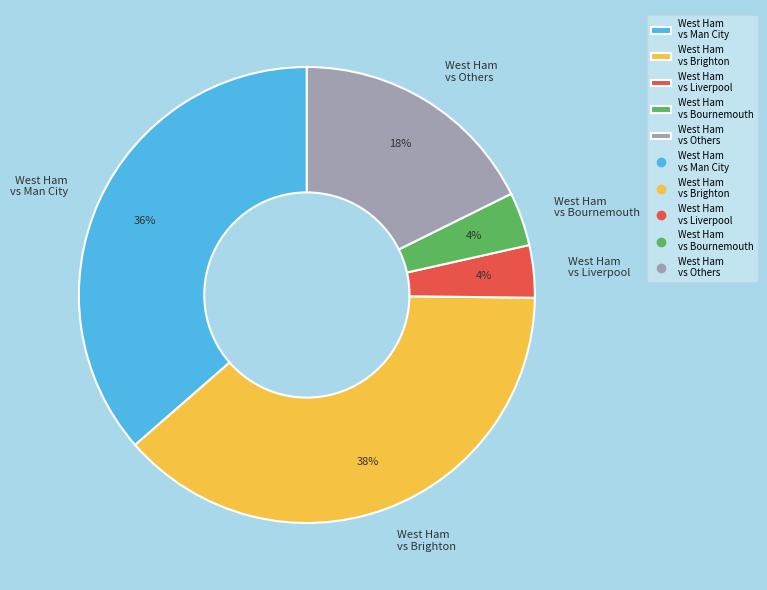

Does any single category account for the majority?

No